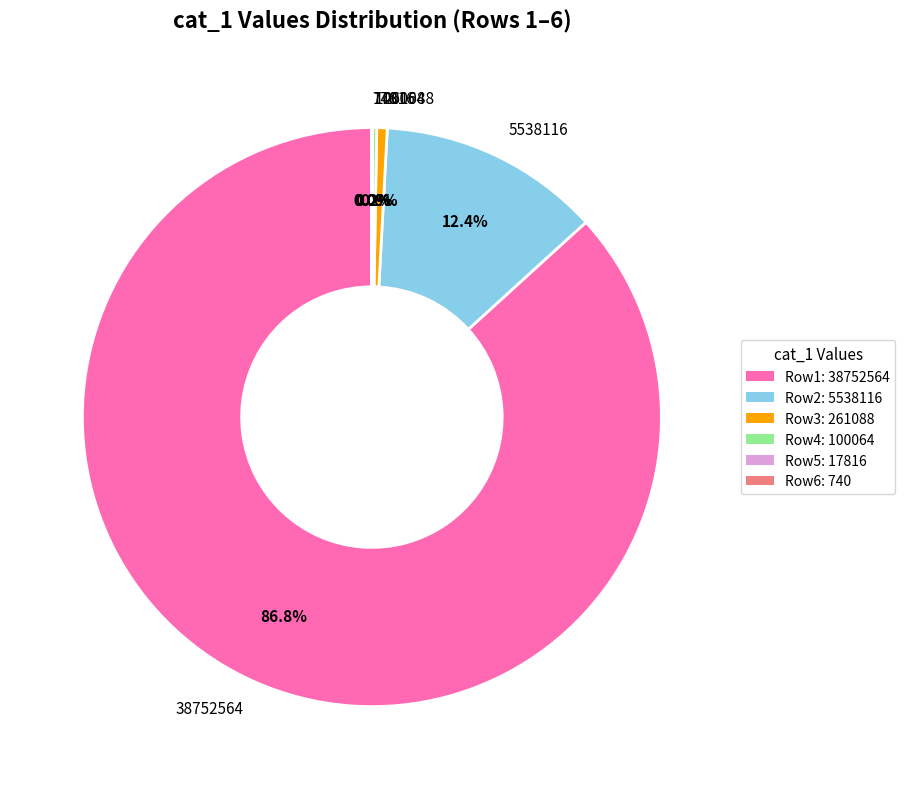

How much of the chart is everything except 261088?

99.4%